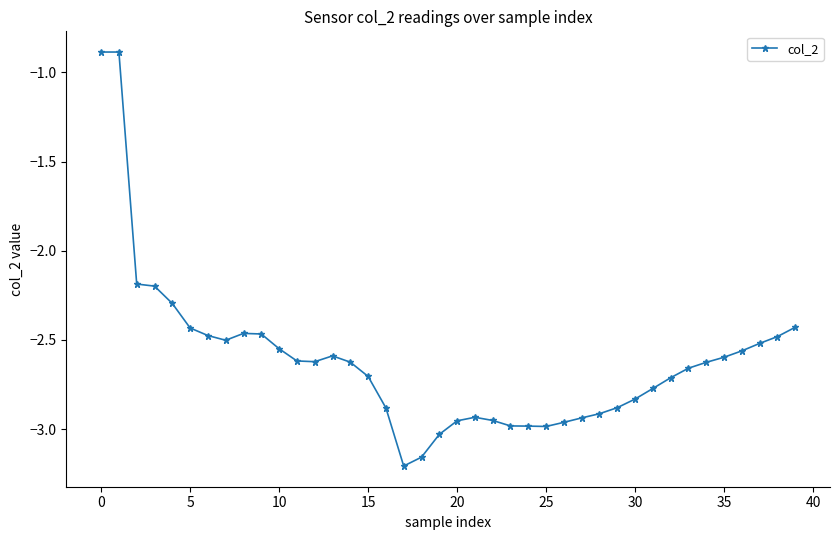

What is the sum of all values?

-104.4